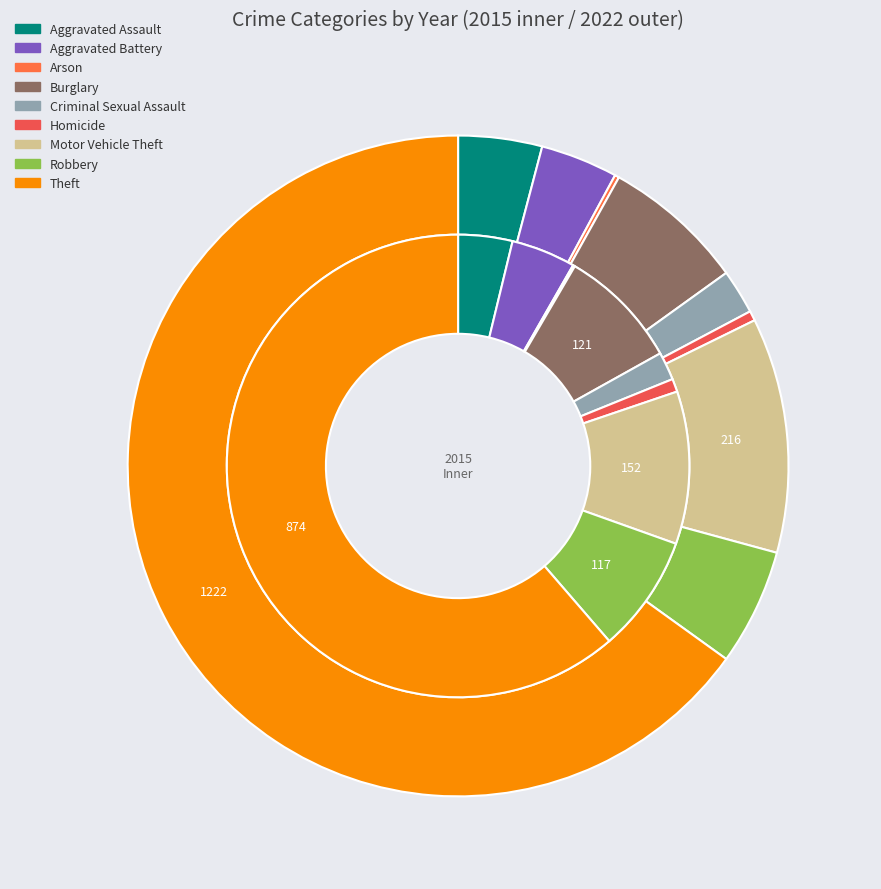

How many segments does this pie chart have?

9